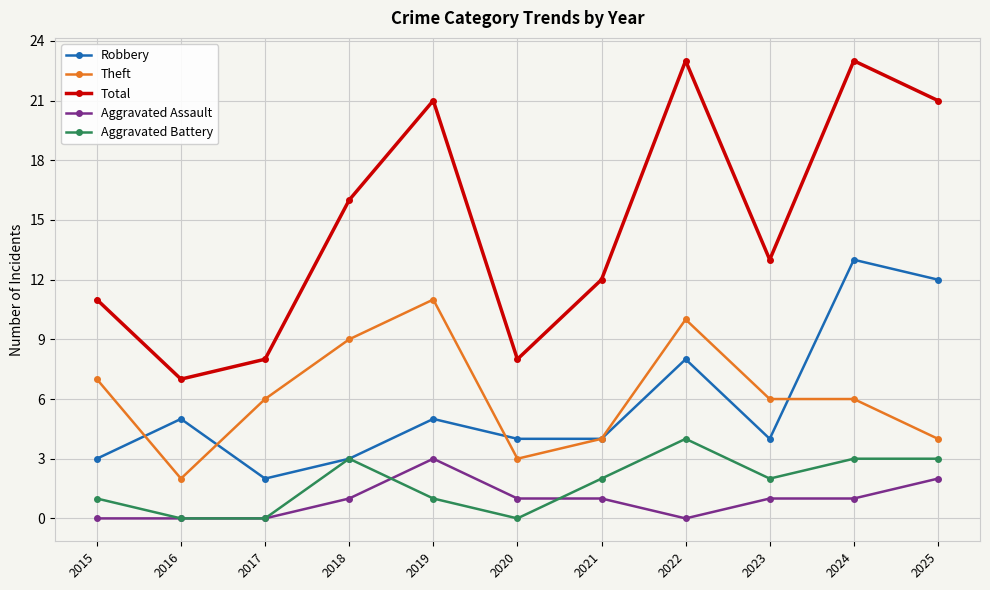

How many distinct data groups are displayed?

5